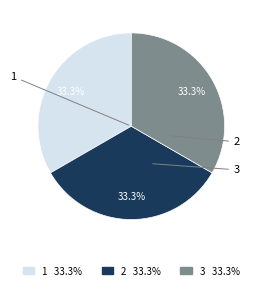

Does 2 account for over 50% of the chart?

No